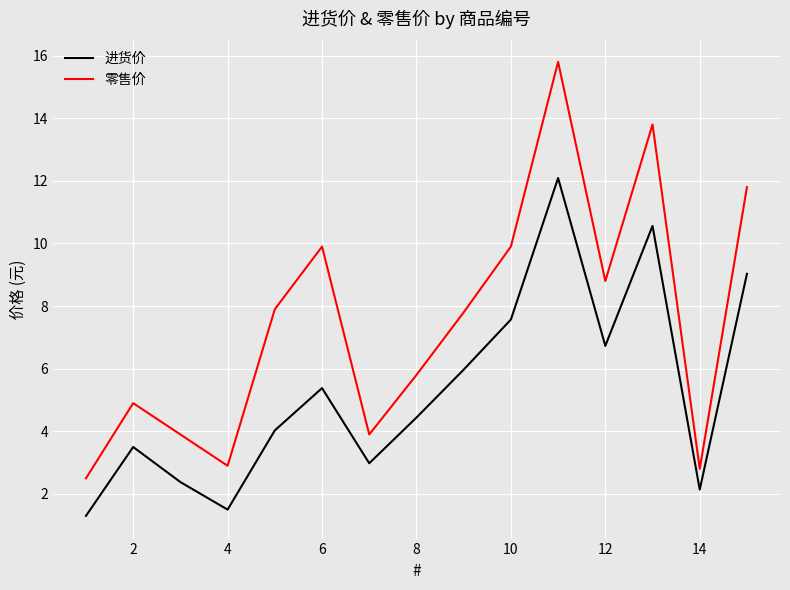

How many distinct data groups are displayed?

2